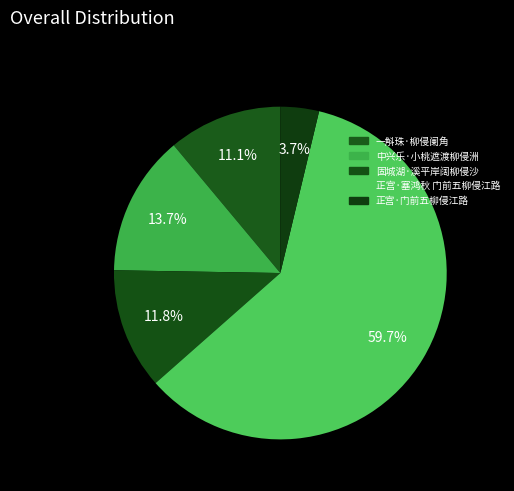

What is the smallest slice in the pie chart?

正宫·门前五柳侵江路